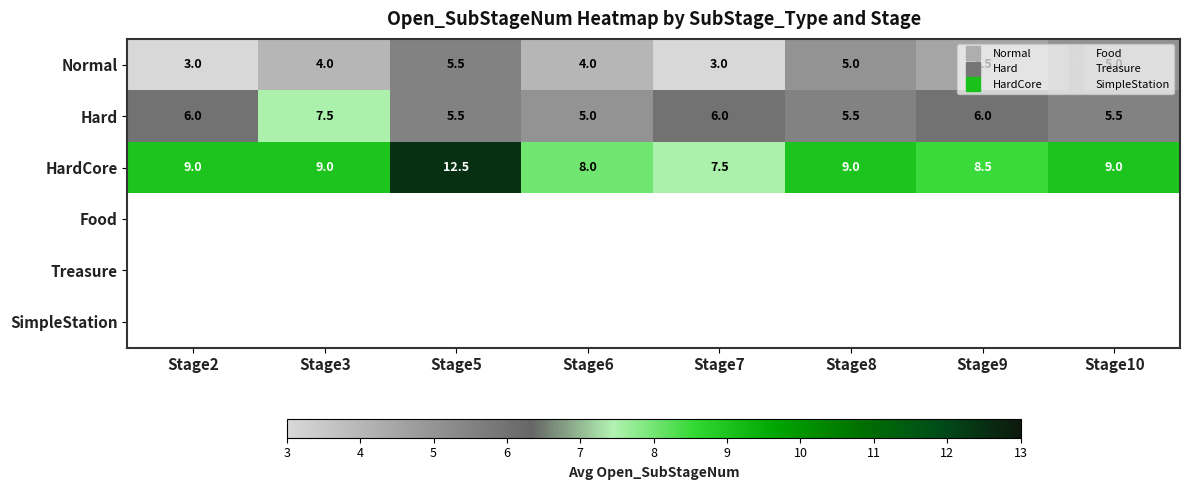

At Stage2, list the series in order from largest to smallest.

HardCore, Hard, Normal, Food, Treasure, SimpleStation